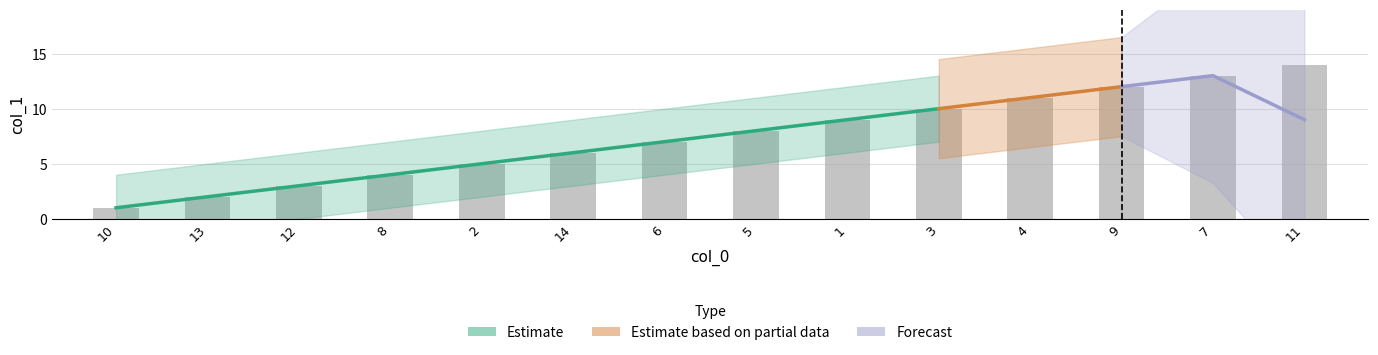

Reading left to right, transcribe all the data shown in this chart.

10=1	13=2	12=3	8=4	2=5	14=6	6=7	5=8	1=9	3=10	4=11	9=12	7=13	11=14